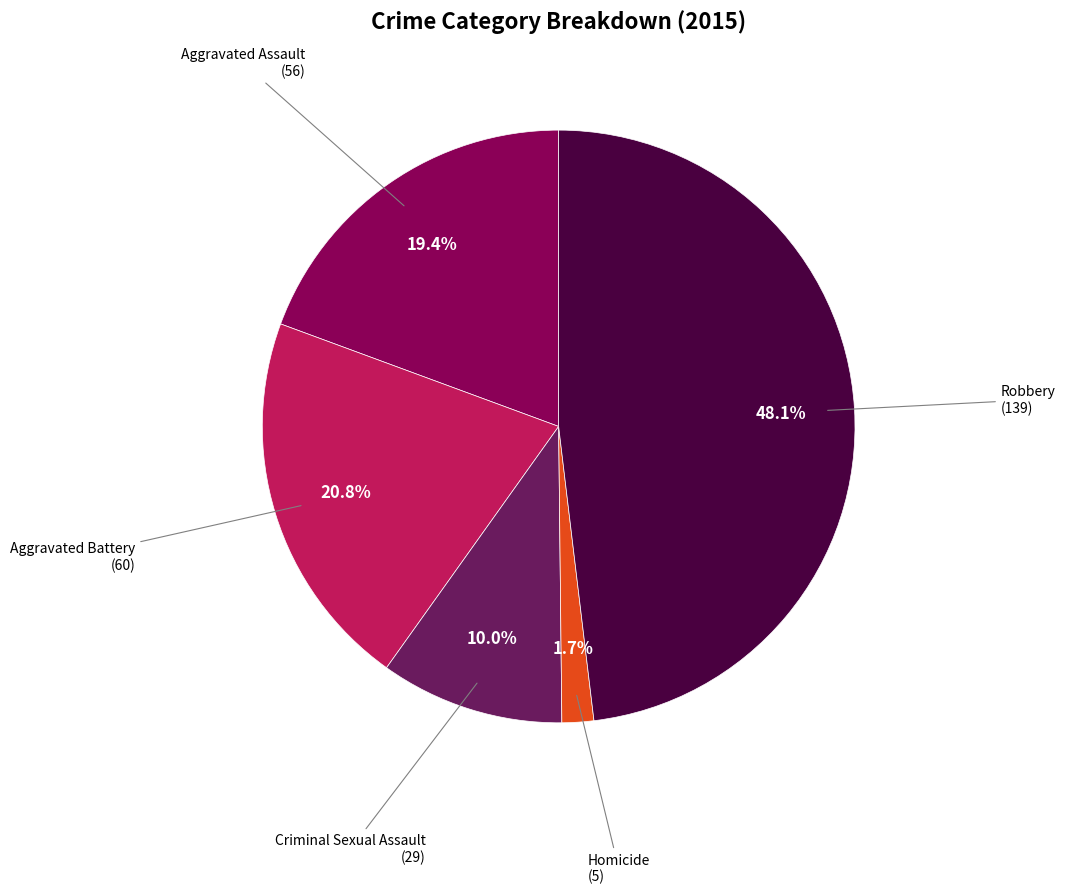

The Aggravated Battery slice represents 8% of the pie. True or false?

False